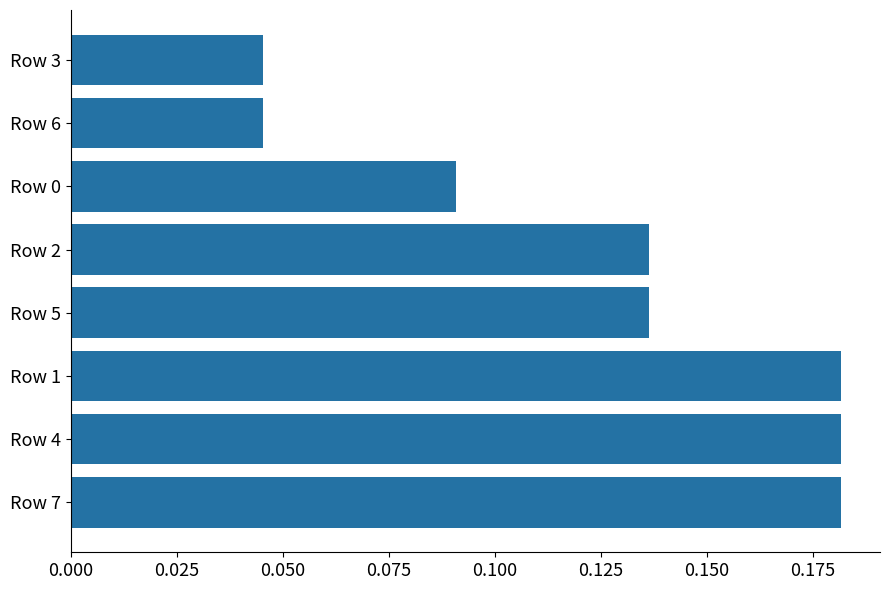

Are the bars grouped side by side (vs. stacked)?

No